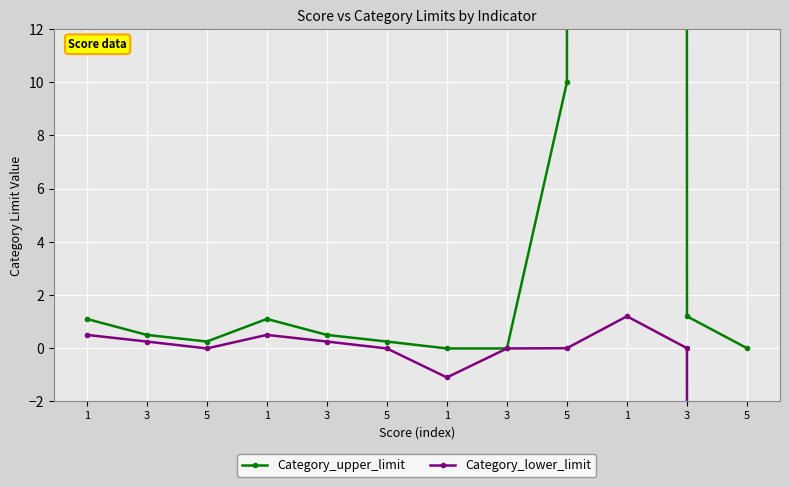

Which series has the largest range (max minus min)?

Category_lower_limit